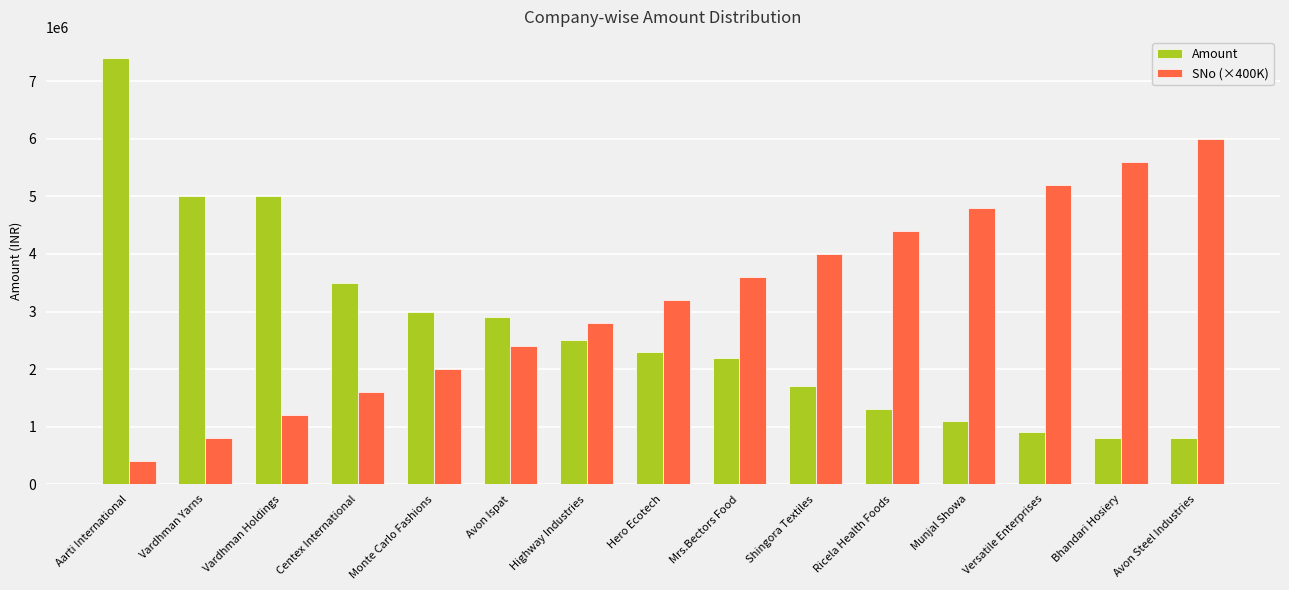

List the series in order of their overall mean, lowest first.

Amount, SNo (×400K)